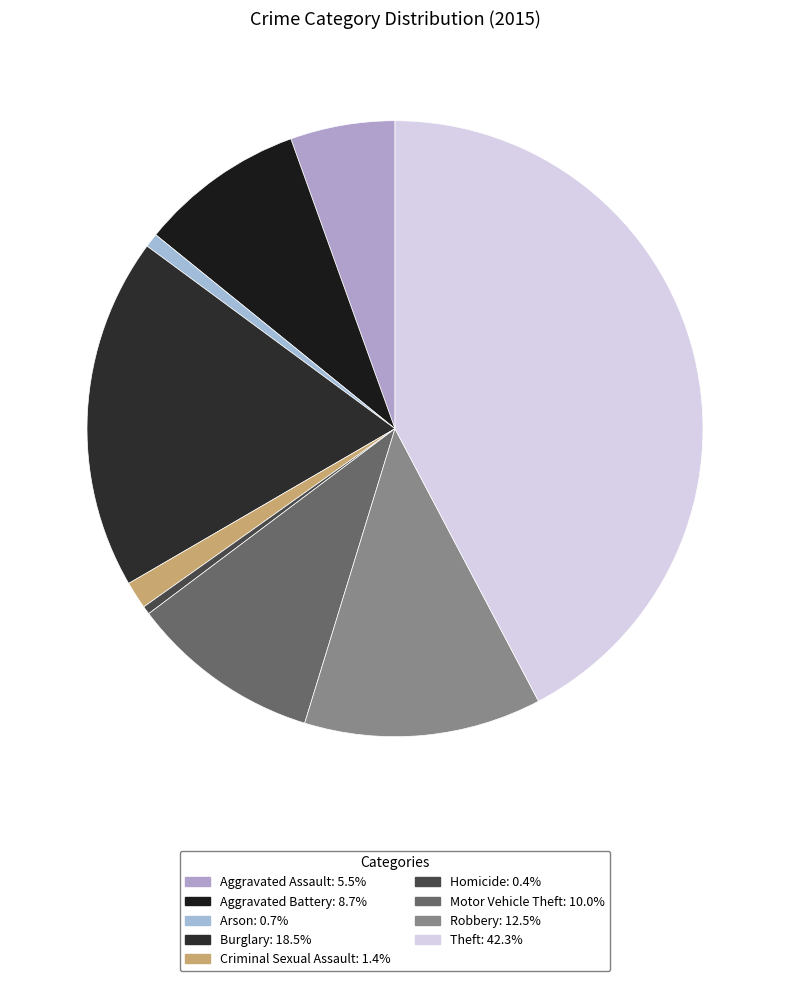

Combined, what portion of the pie is Theft and Motor Vehicle Theft?

52.3%